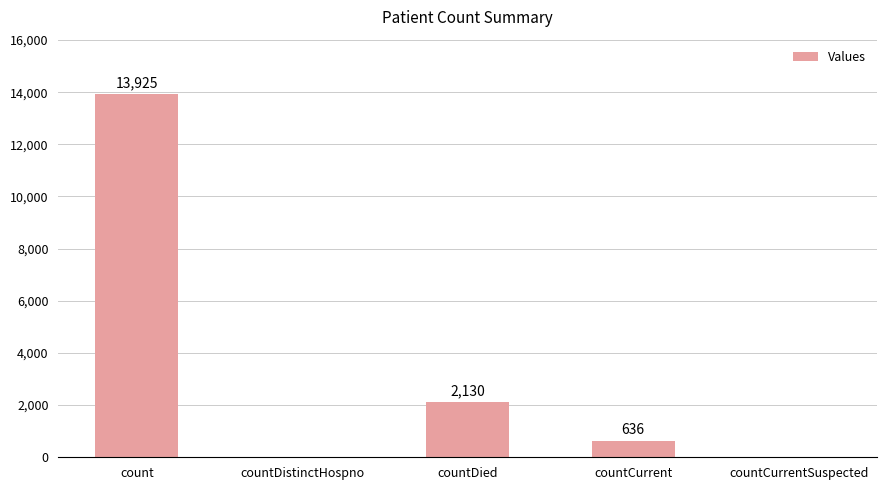

Reading right to left, what are all the values shown in this chart?

countCurrentSuspected=0	countCurrent=636	countDied=2130	countDistinctHospno=0	count=13925